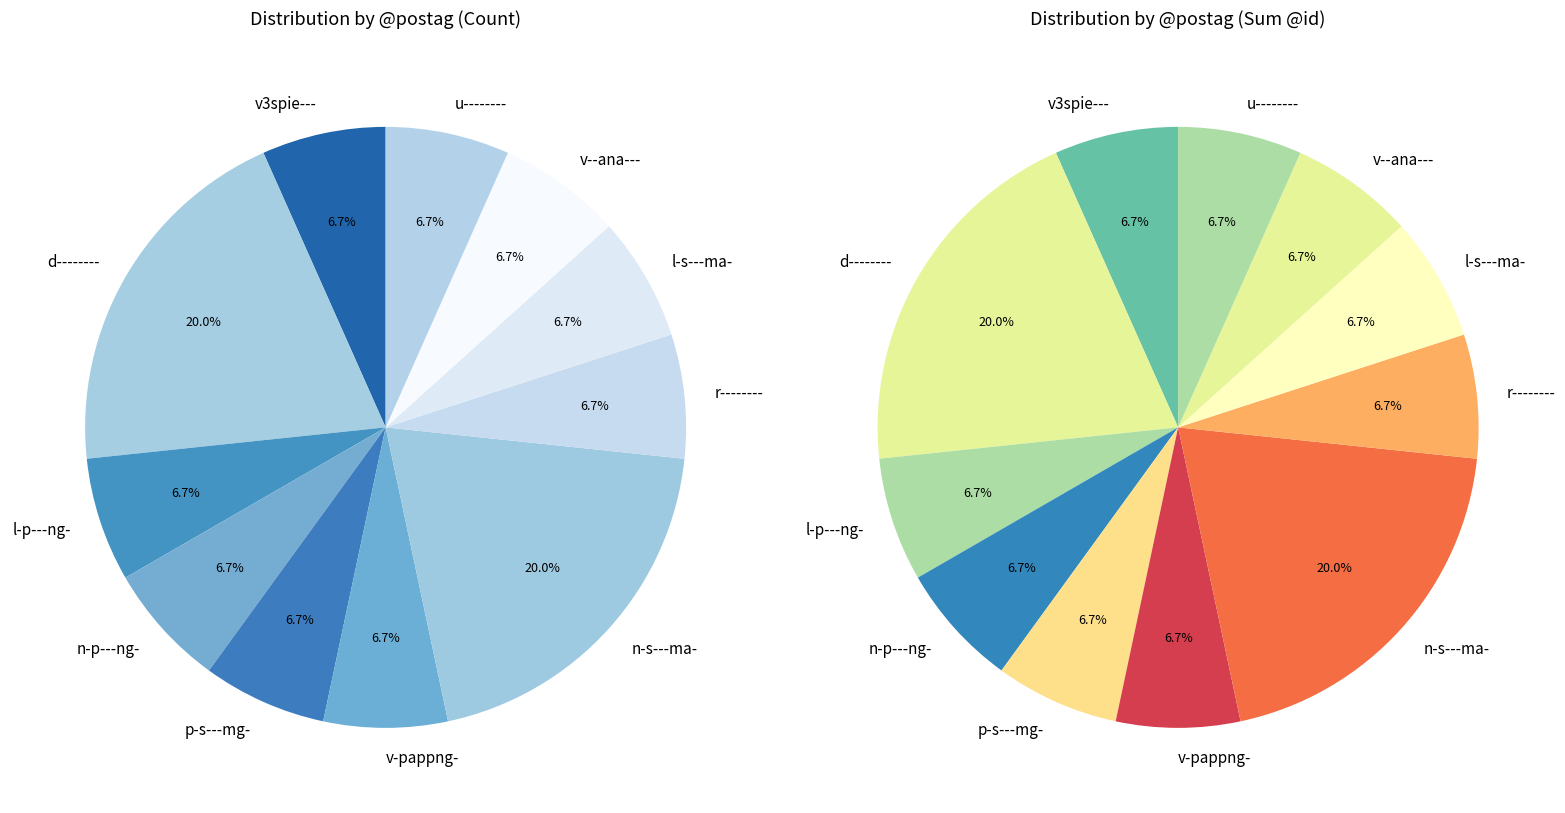

Does any single category account for the majority?

No